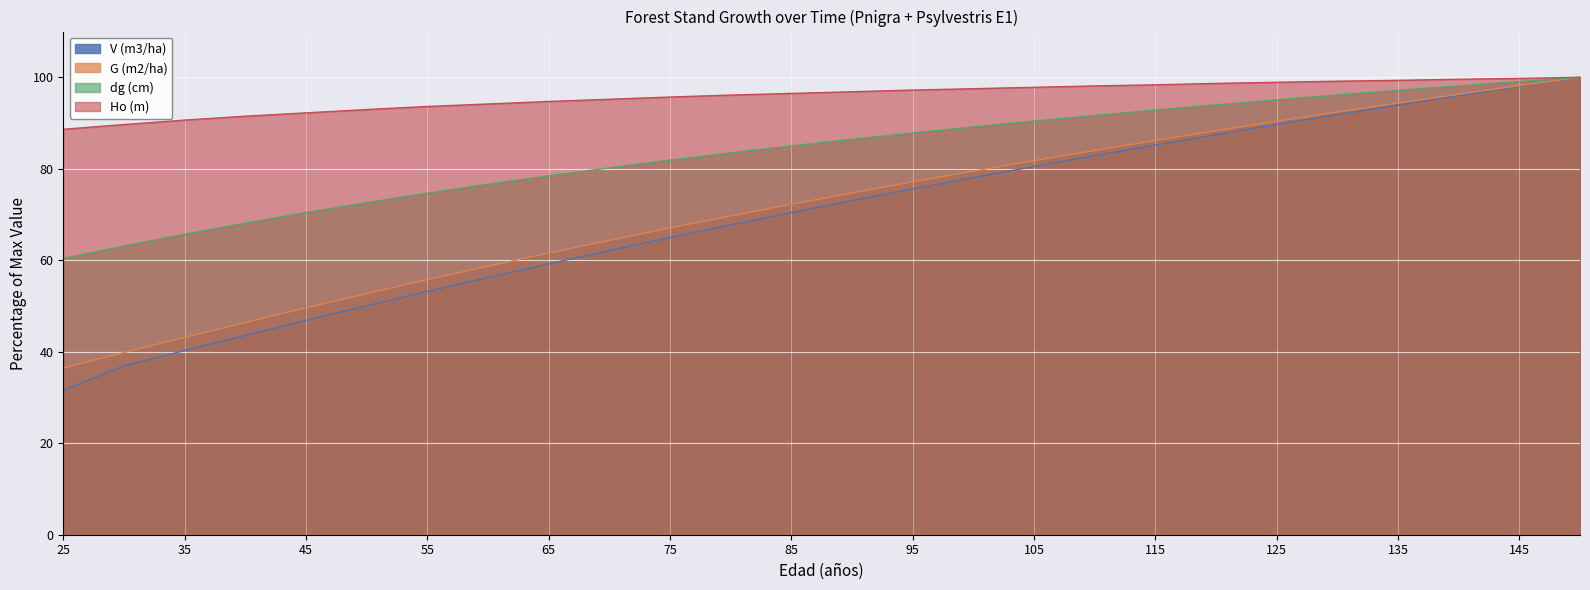

Which category has the highest value in the dg (cm) series?

150